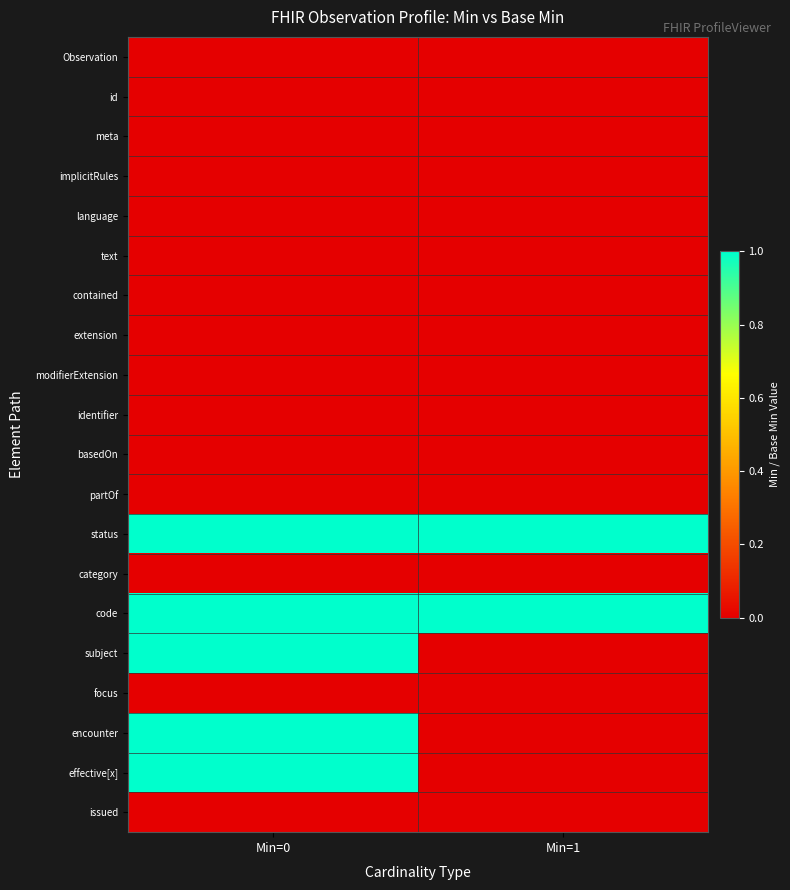

Which has a higher value, Min=1 or Min=0?

Min=1